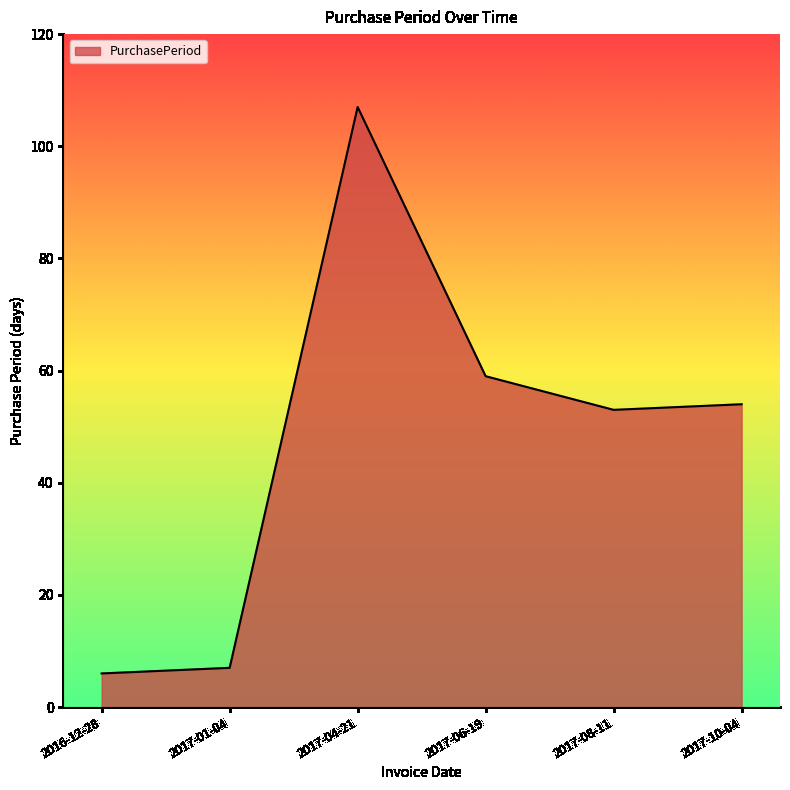

The chart shows a value of 10 at 2016-12-28. True or false?

False